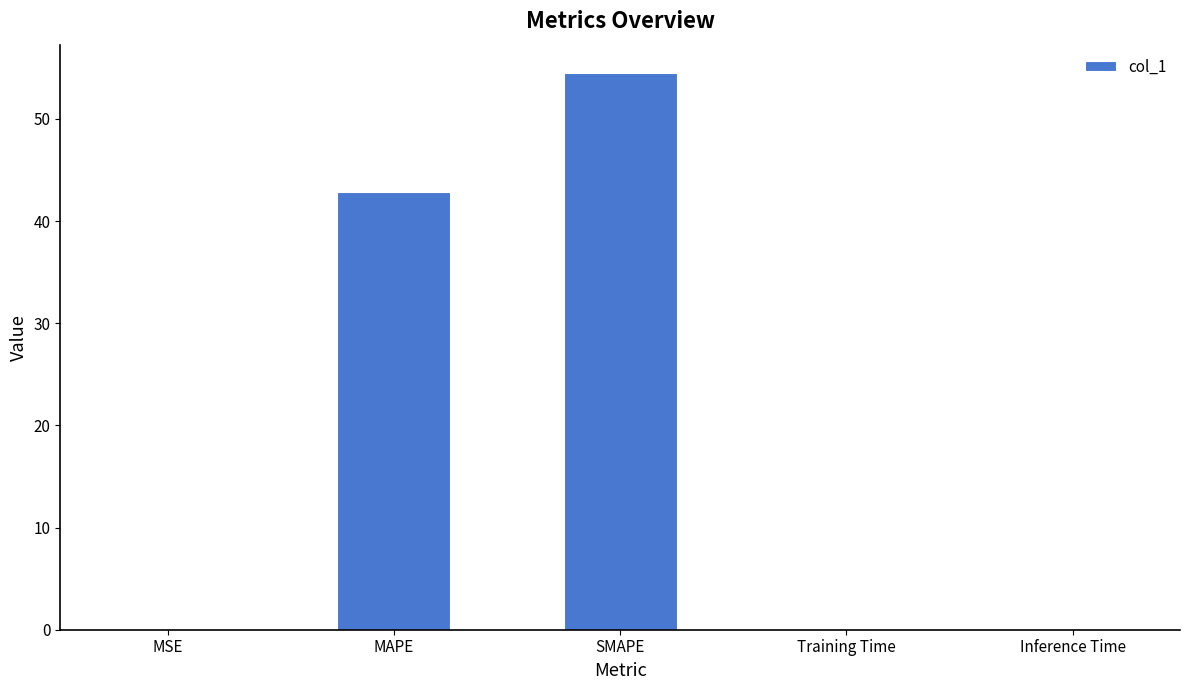

What is the average value?

19.5